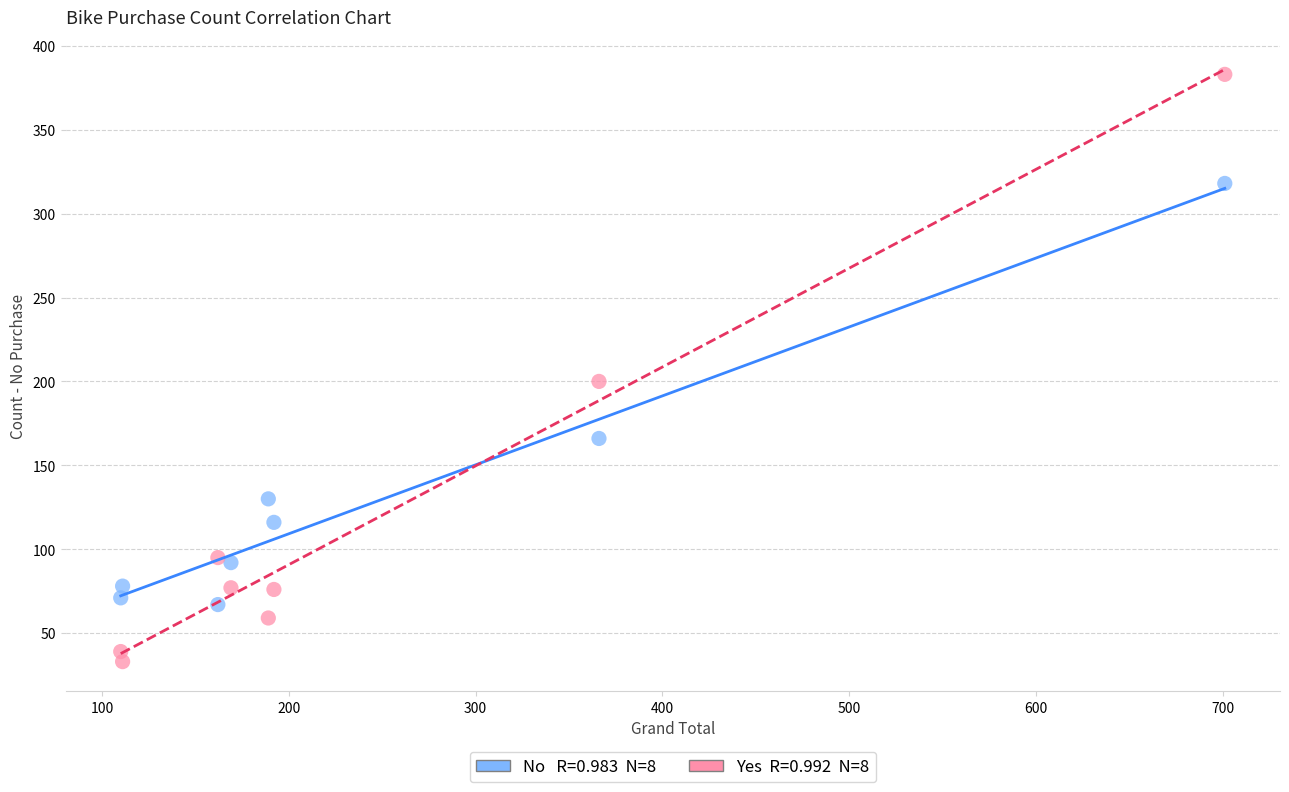

Across all series, what Y value is closest to 208?

200